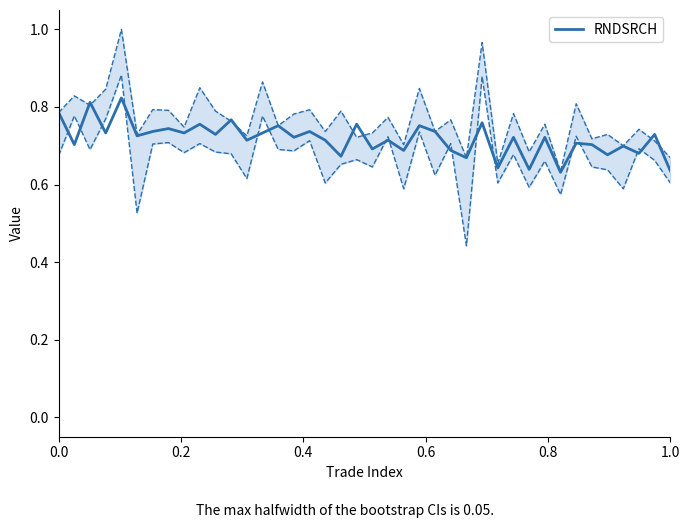

True or false: there are more than 1 points higher than both neighbors.

True